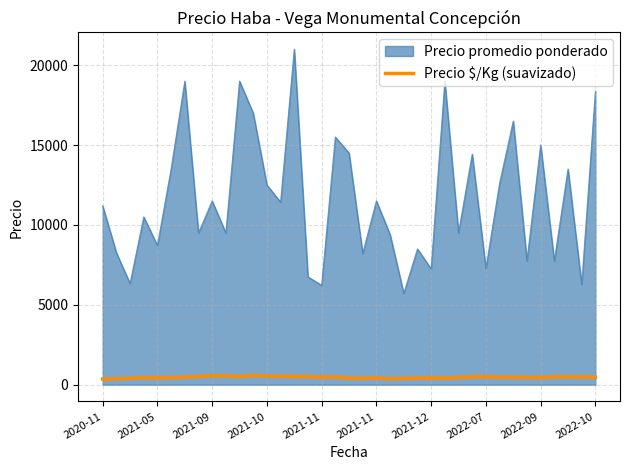

What is the maximum value shown in the chart?

21000